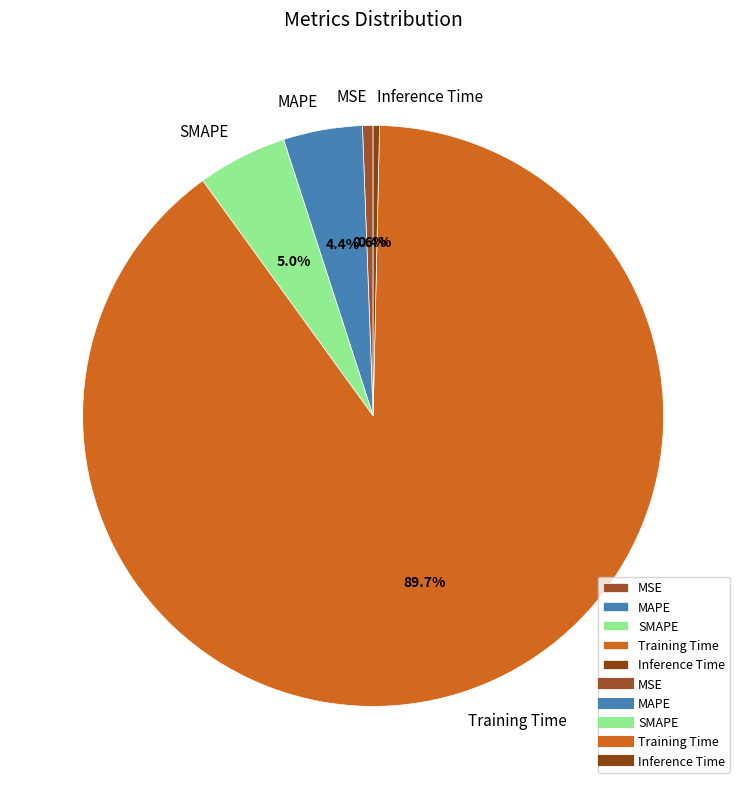

Combined, what portion of the pie is MSE and SMAPE?

5.6%